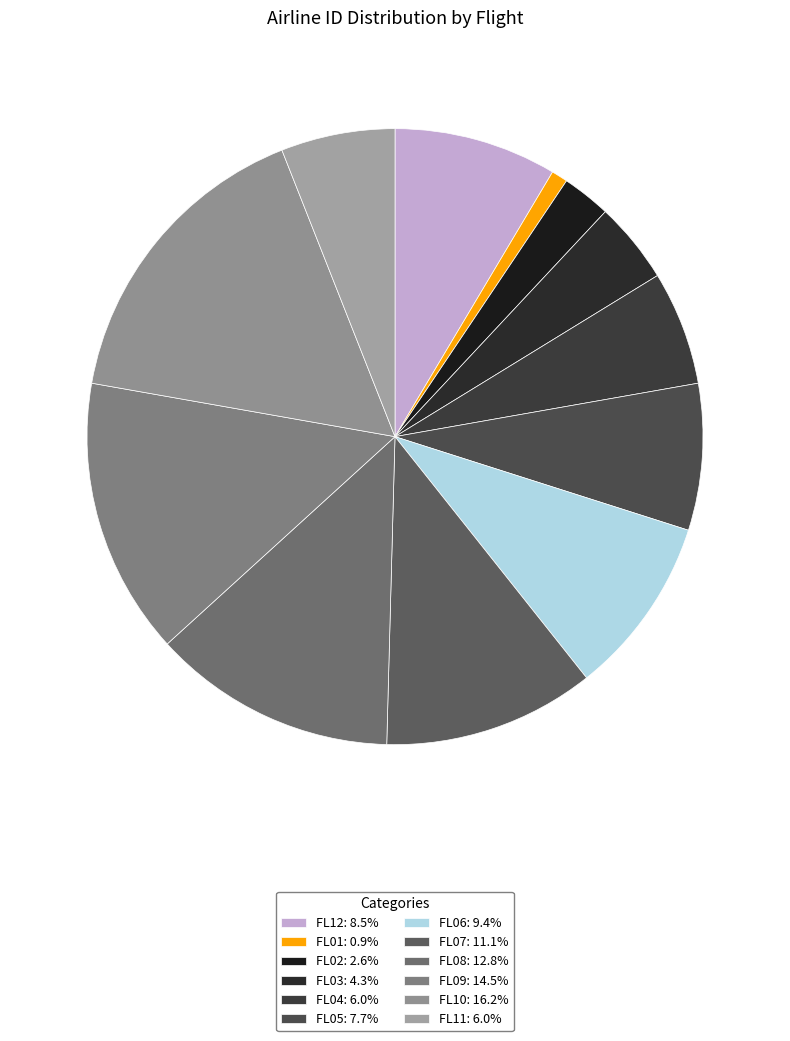

Which category has the biggest portion of the pie?

FL10